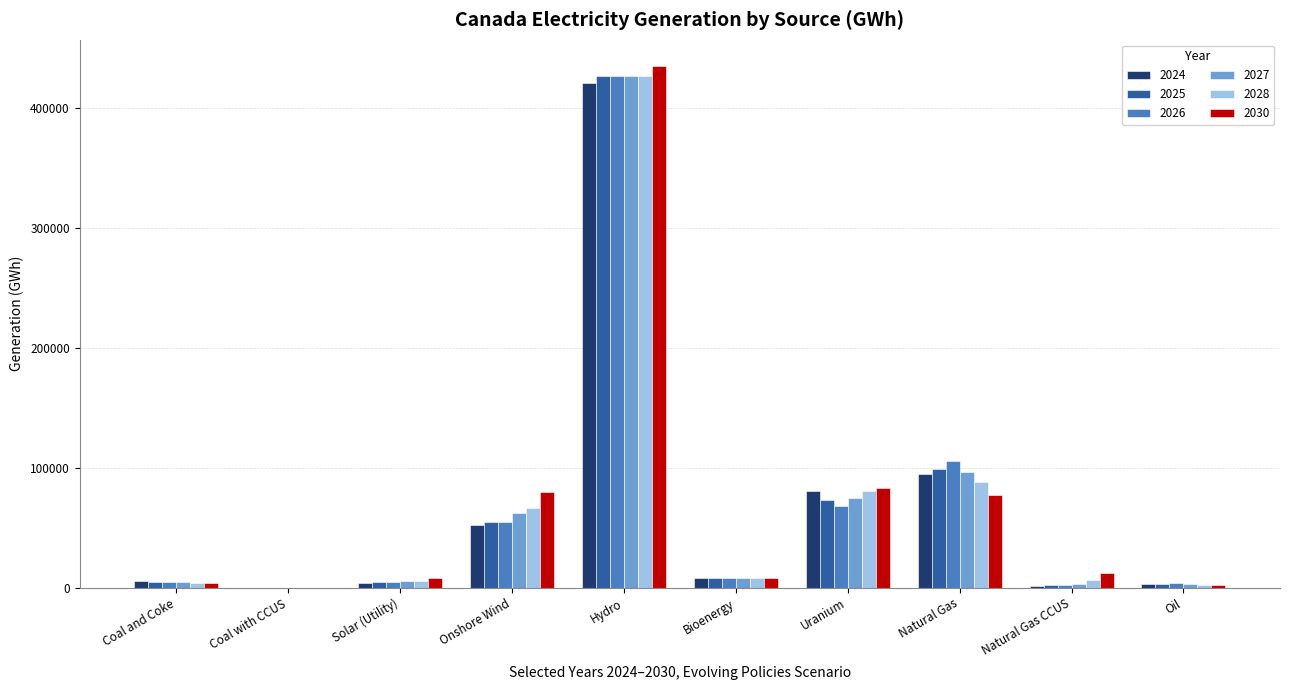

At which category is the sum across all series the highest?

Hydro